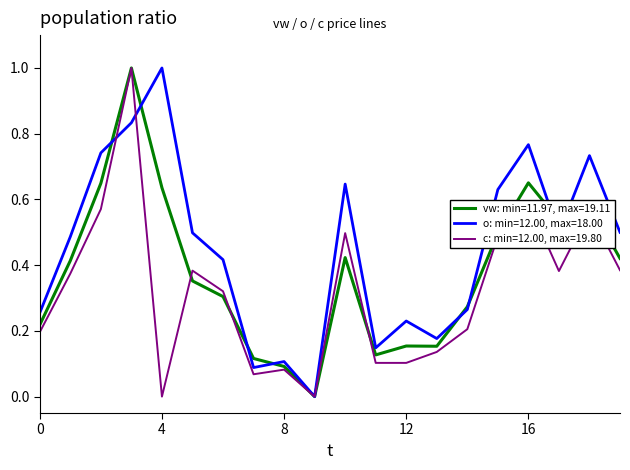

List the series in order of their overall mean, highest first.

o: min=12.00, max=18.00, vw: min=11.97, max=19.11, c: min=12.00, max=19.80